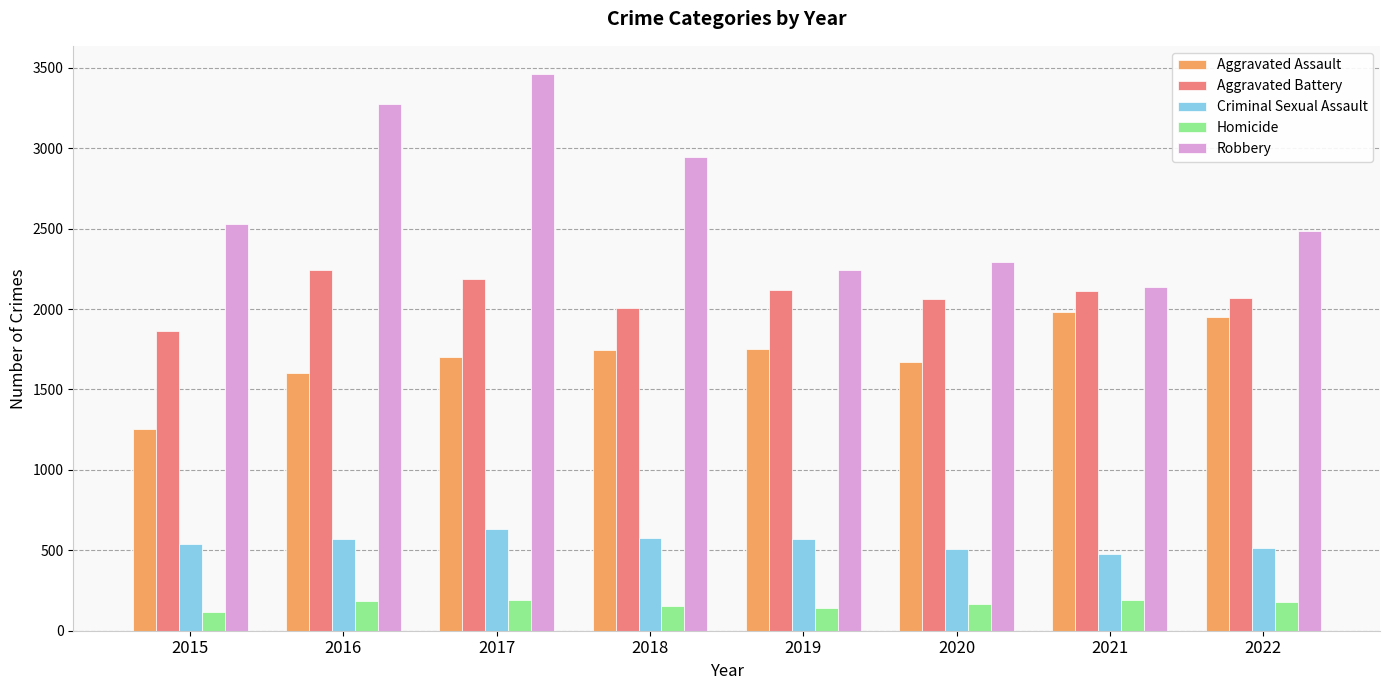

Does the chart contain any negative values?

No